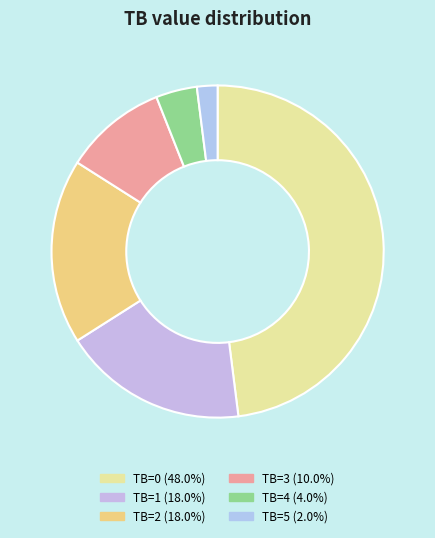

To the nearest percent, what is the difference between the TB=0 and TB=3 slice percentages?

38%